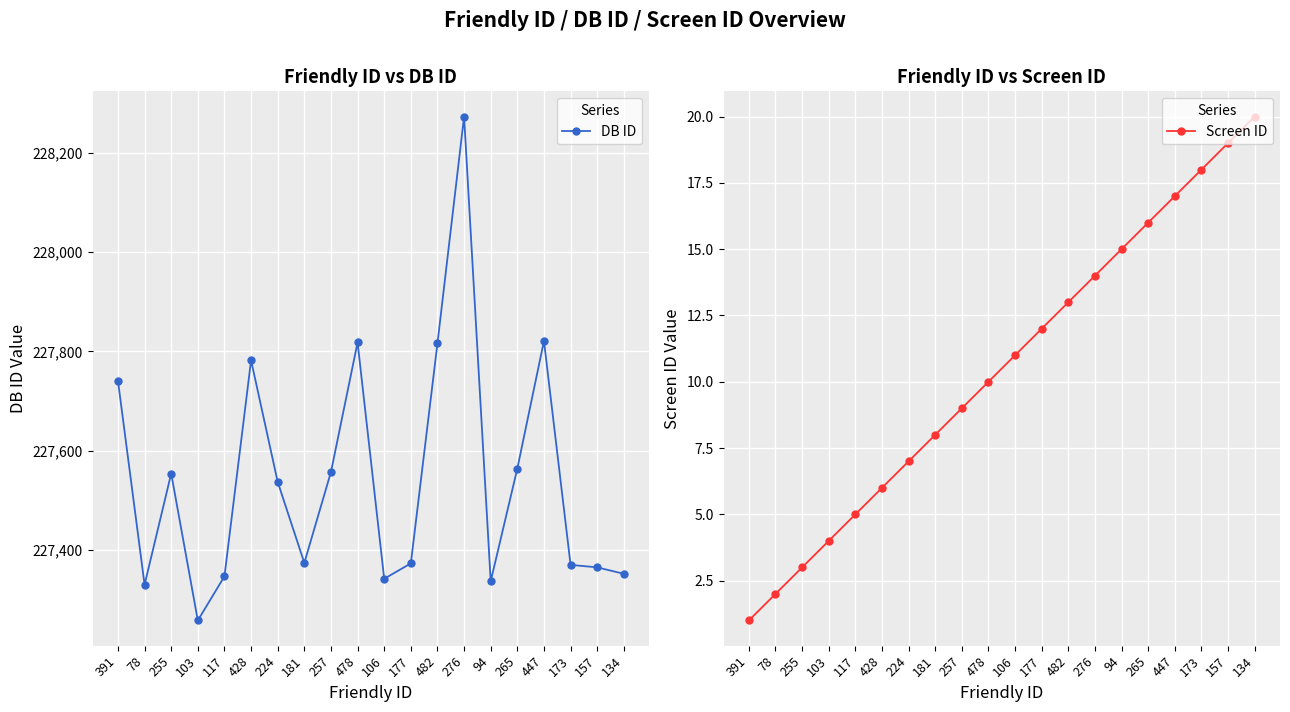

Where is Screen ID nearest to the value 10?

478